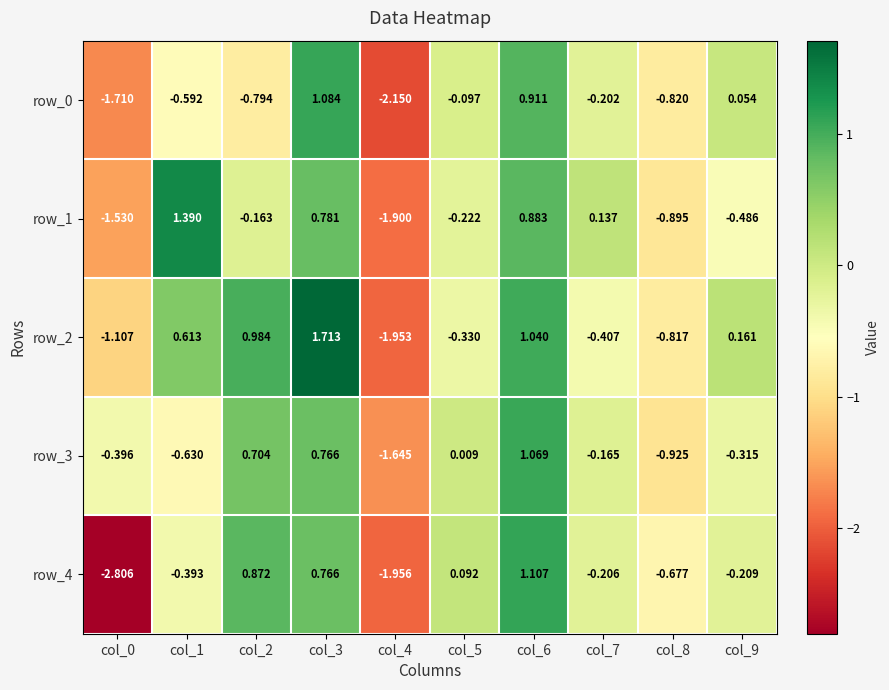

How many series are shown in this chart?

5